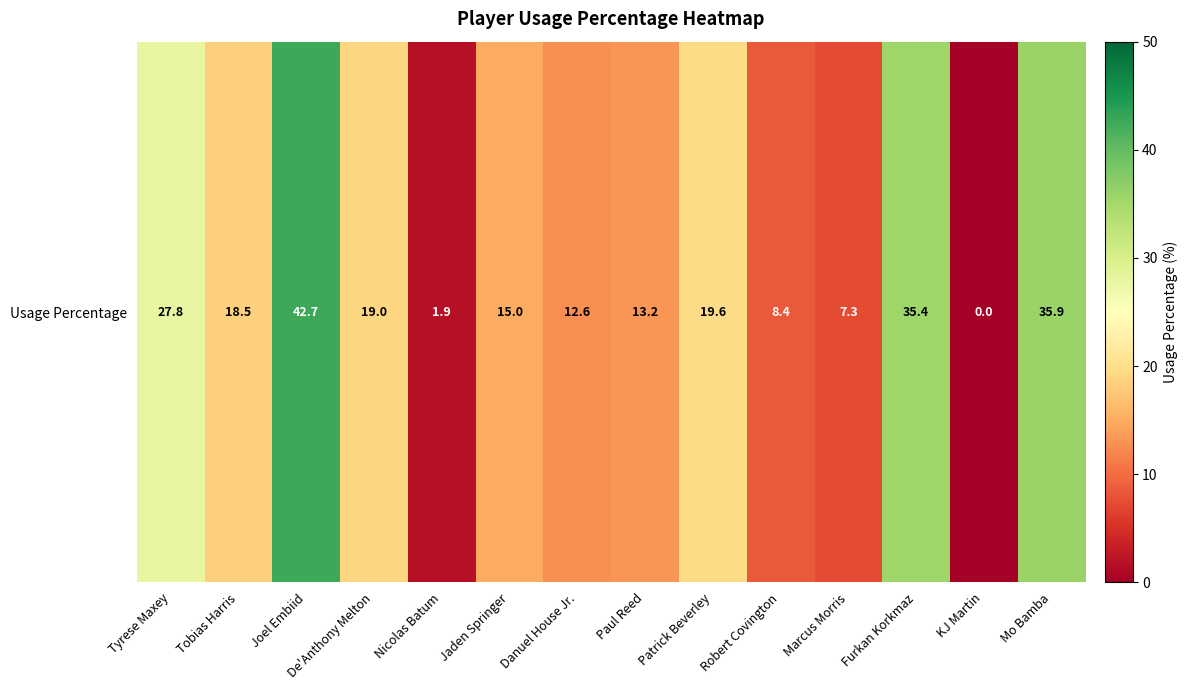

List the labels in order of value, smallest first.

KJ Martin, Nicolas Batum, Marcus Morris, Robert Covington, Danuel House Jr., Paul Reed, Jaden Springer, Tobias Harris, De'Anthony Melton, Patrick Beverley, Tyrese Maxey, Furkan Korkmaz, Mo Bamba, Joel Embiid